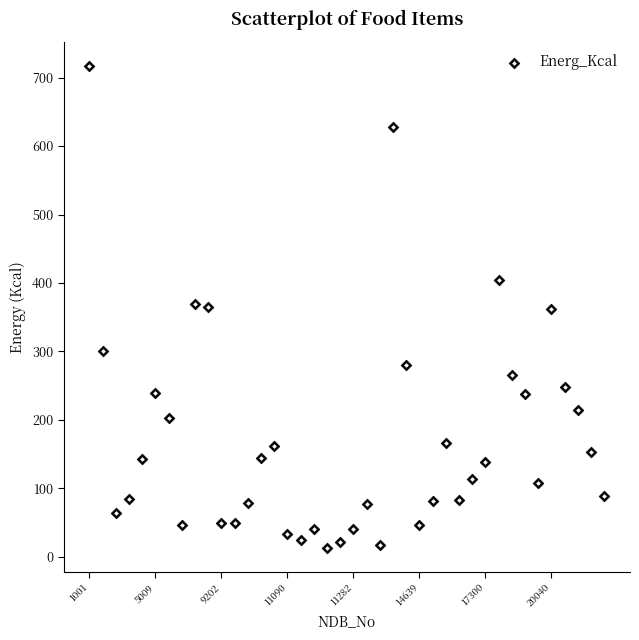

What is the range of Y values (max minus min)?

704